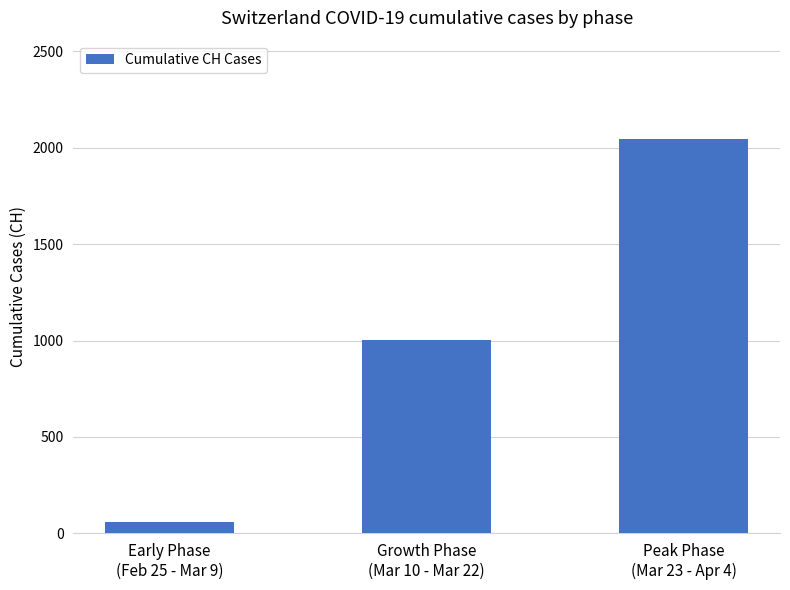

At which label is the value closest to 1050?

Growth Phase
(Mar 10 - Mar 22)